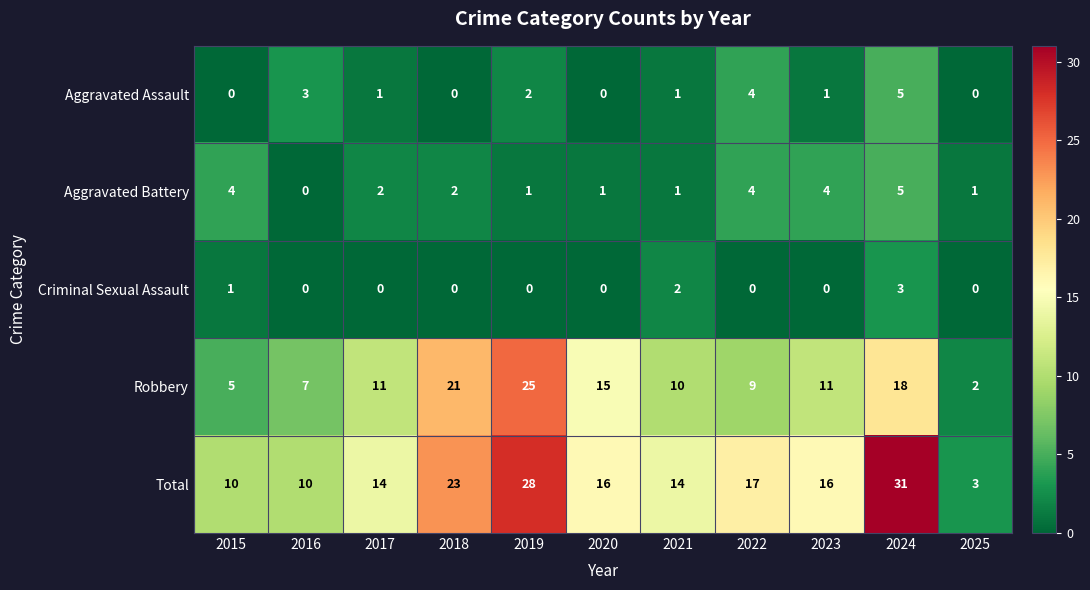

Between 2018 and 2020, which series saw the biggest shift?

Total